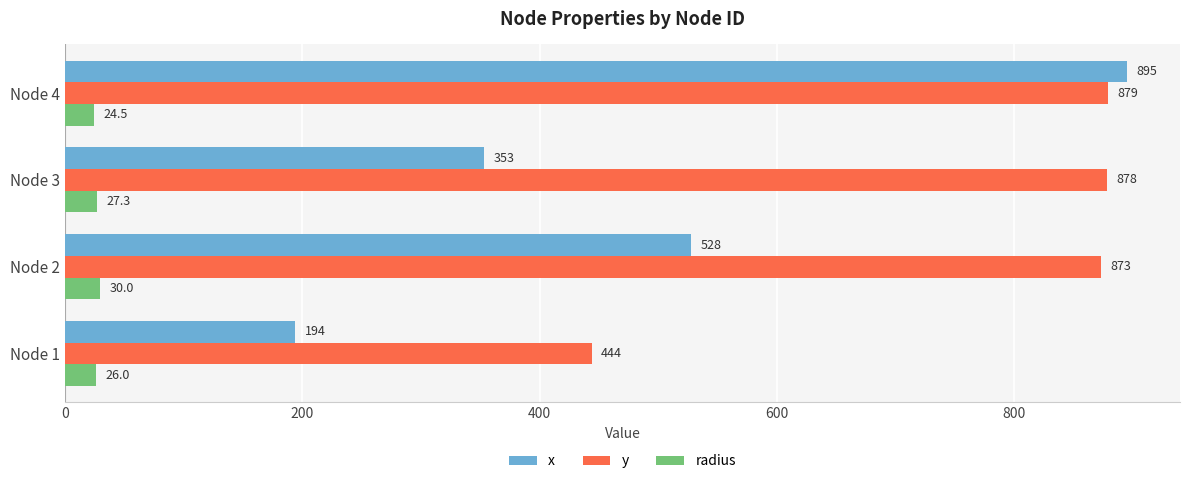

Which series has the largest range (max minus min)?

x